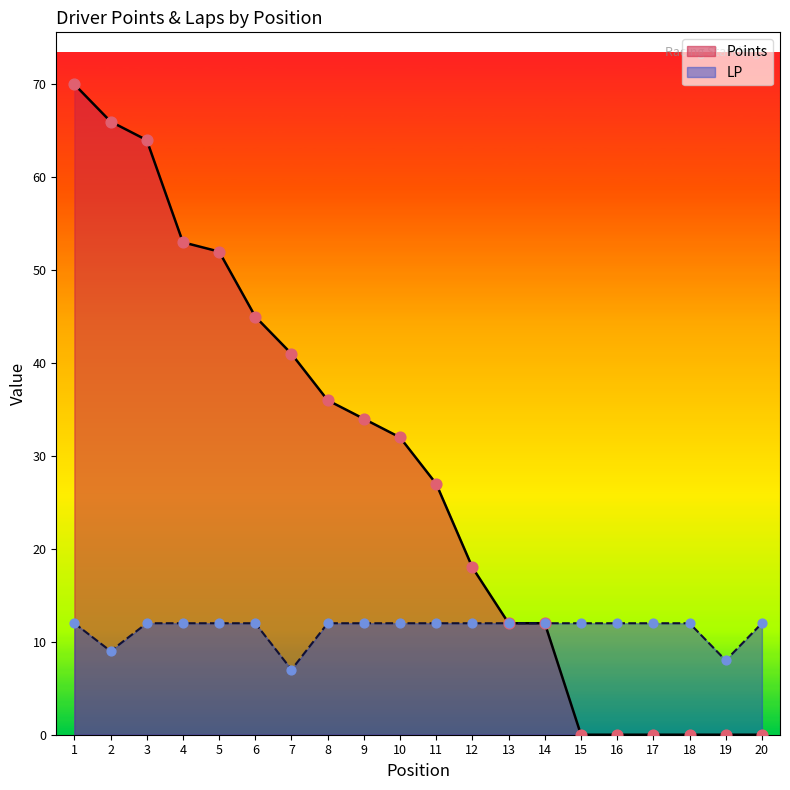

What are all the series names shown in the legend?

Points, LP